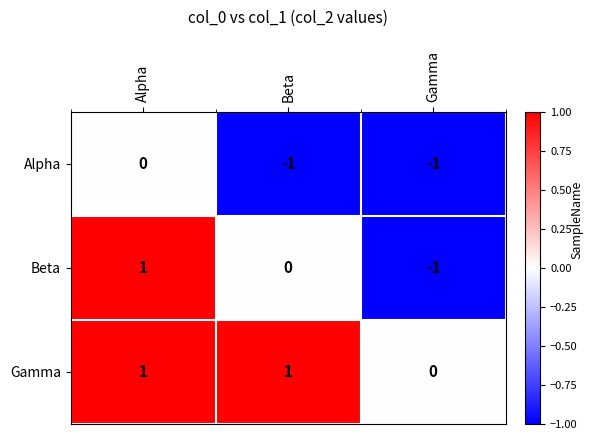

What is the smallest value displayed?

-1